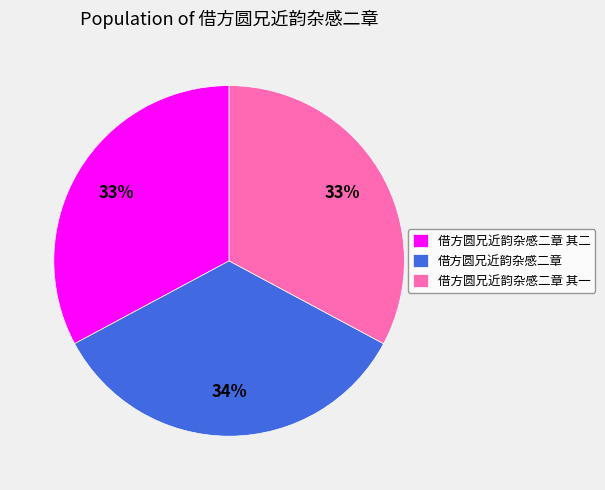

To the nearest percent, what is the combined percentage of 借方圆兄近韵杂感二章 and 借方圆兄近韵杂感二章 其二?

67%